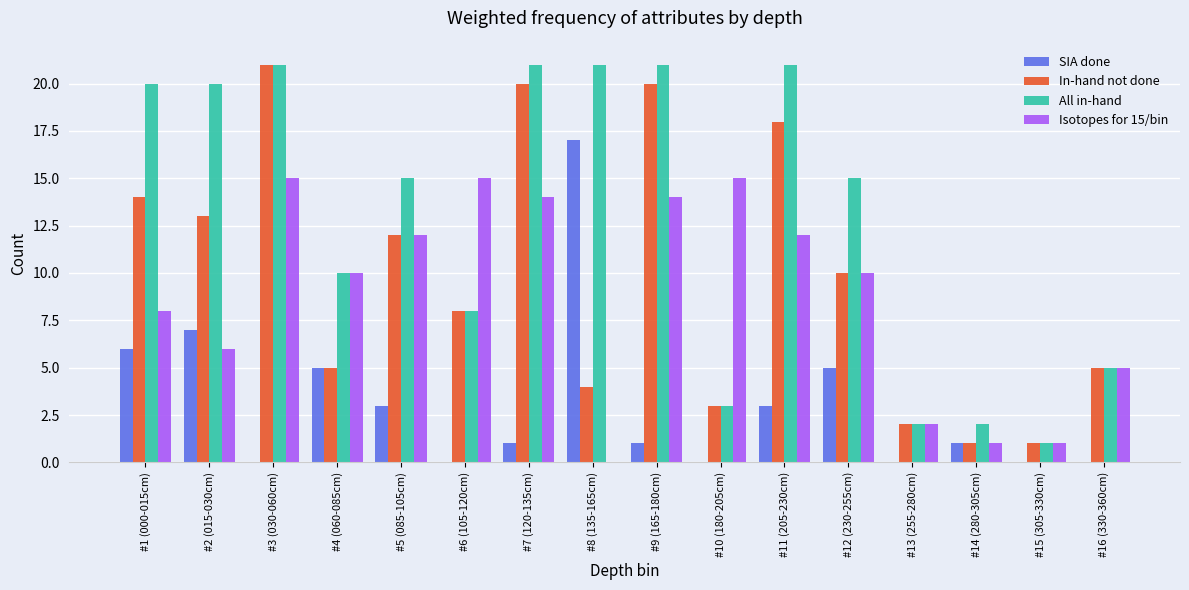

How many groups of bars are there?

16